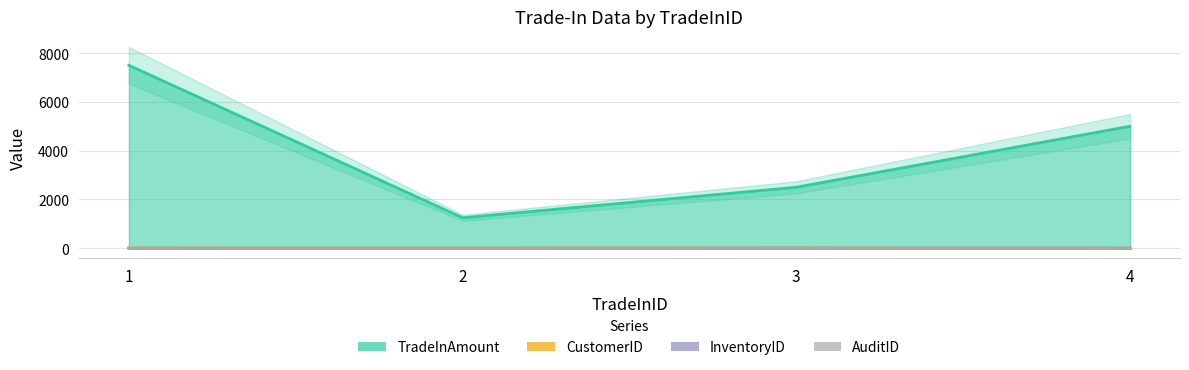

What is the greatest value displayed?

7500